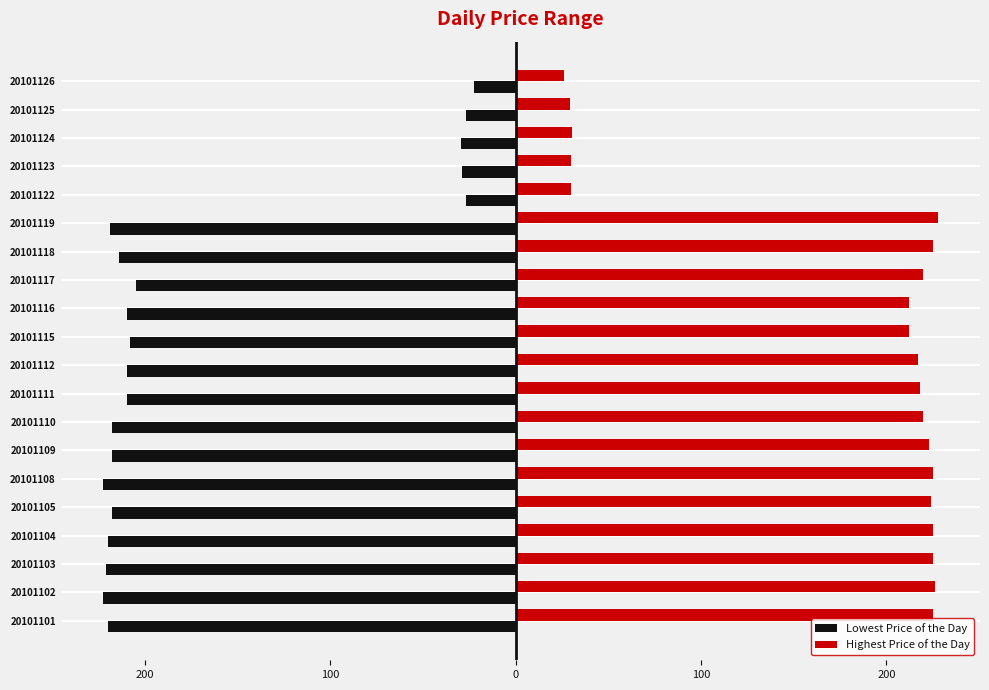

What are all the series names shown in the legend?

Lowest Price of the Day, Highest Price of the Day